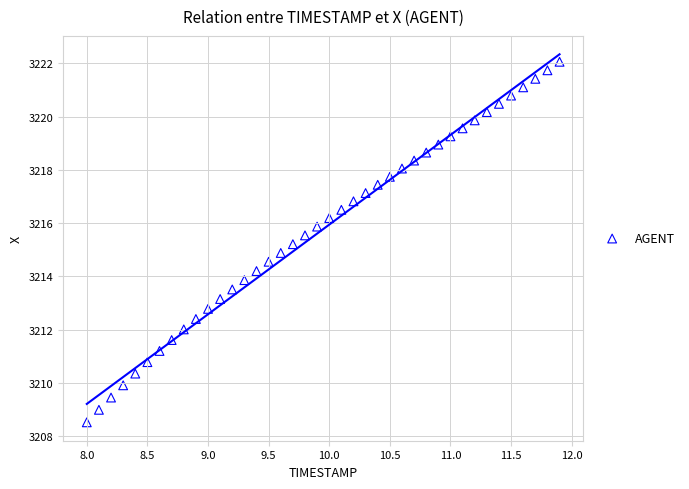

What is the range of Y values (max minus min)?

13.5